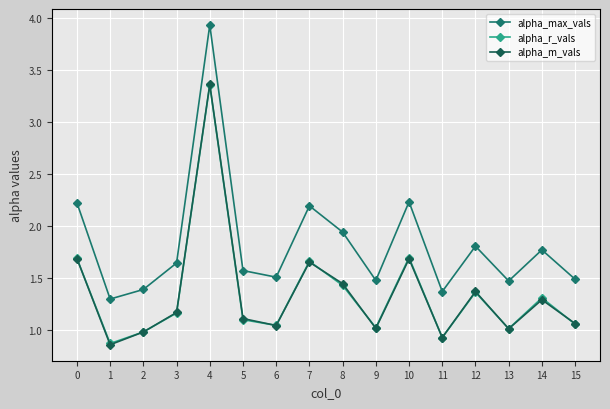

True or false: alpha_max_vals and alpha_r_vals intersect in this chart.

False